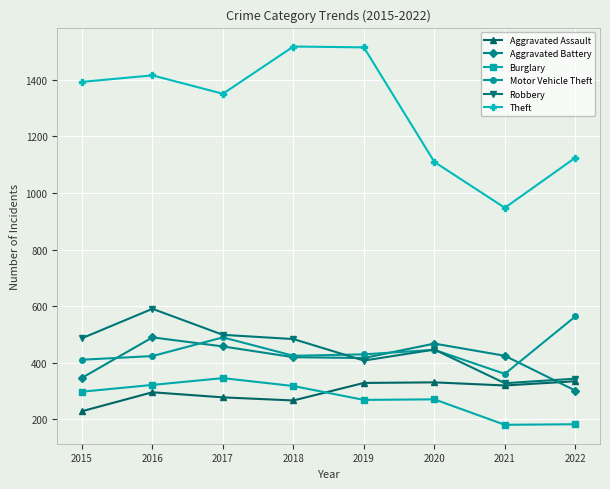

At which label does Motor Vehicle Theft reach its peak?

2022